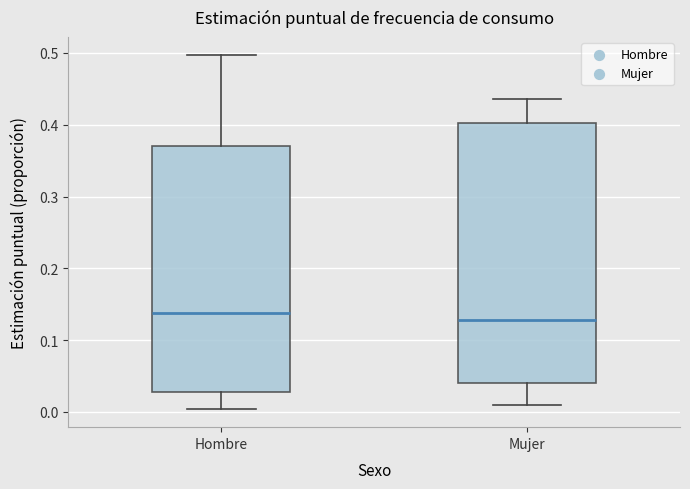

Reading left to right, read every box against the y-axis: the position of its median line, the range the box covers, and the ends of its whiskers. The values are not printed on the chart, so give them approximately, as read against the axis.

Hombre: median 0.14, box 0.03 to 0.37, whiskers 0.00 to 0.50
Mujer: median 0.13, box 0.04 to 0.40, whiskers 0.01 to 0.44